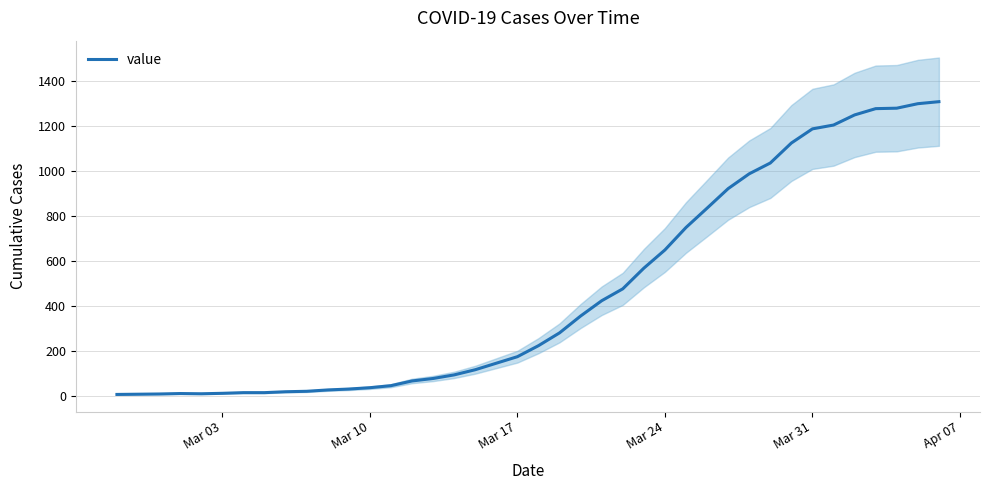

What is the maximum value for value?

1310